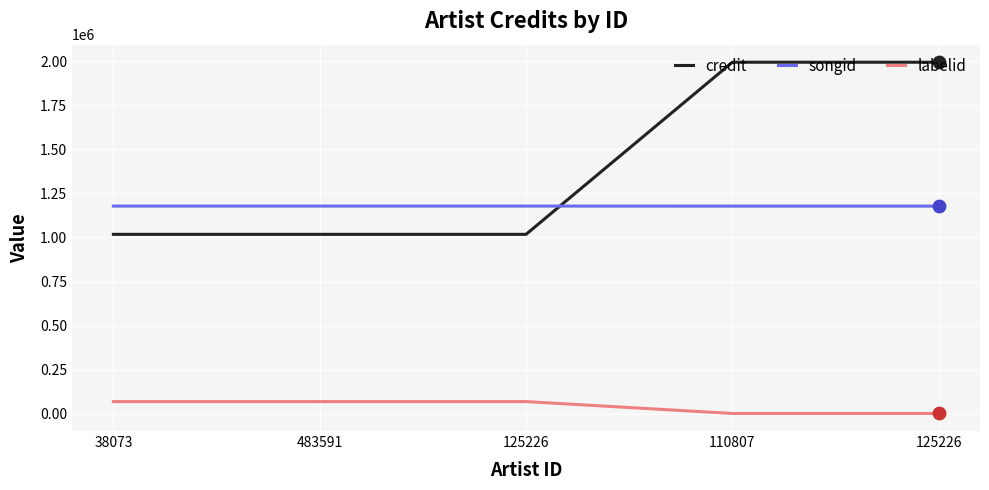

What are all the series names shown in the legend?

credit, songid, labelid